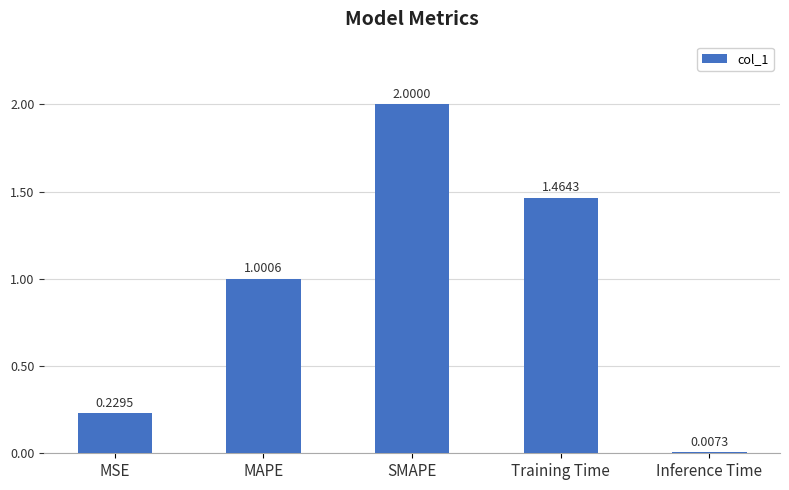

Does the chart contain any negative values?

No